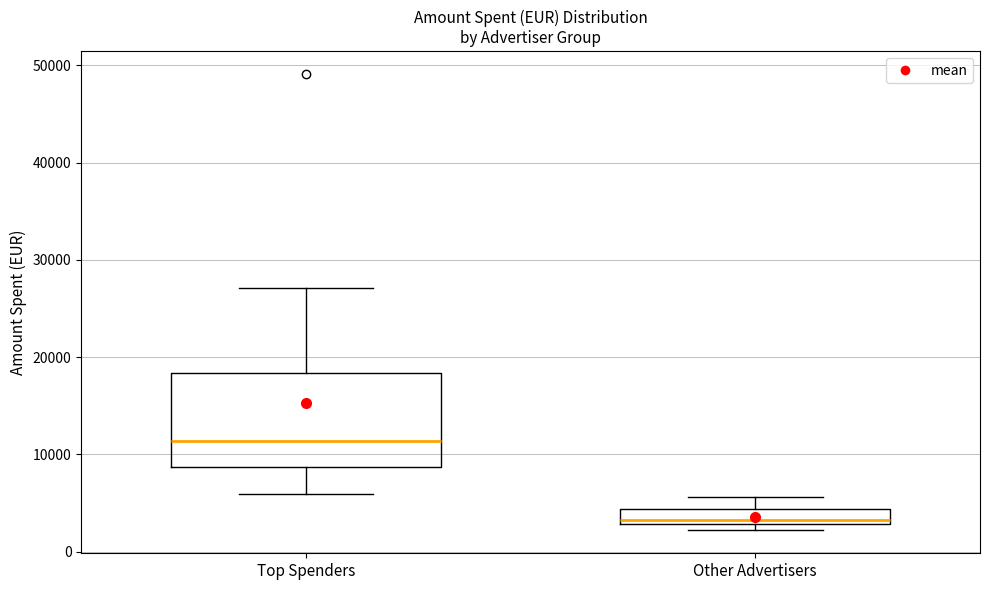

Reading left to right, transcribe this box plot: for each box, give where its median line is, the range the box spans, and where its two whiskers end, as read against the y-axis. The values are not printed on the chart, so give them approximately, as read against the axis.

Top Spenders: median 11000, box 9000 to 18000, whiskers 6000 to 27000
Other Advertisers: median 3000 (just above the box's lower edge), box 3000 to 4000, whiskers 2000 to 6000